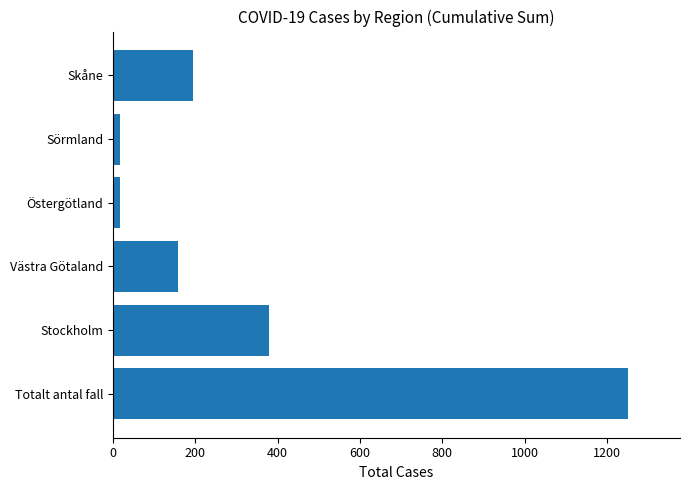

What is the sum of all values?

2018